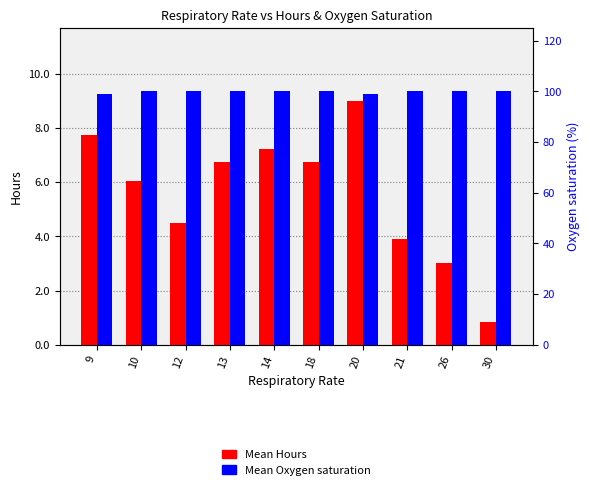

Reading left to right, list all the values displayed in this chart.

Mean Hours: 9=7.7	10=6.1	12=4.5	13=6.7	14=7.2	18=6.7	20=9.0	21=3.9	26=3.0	30=0.8
Mean Oxygen saturation: 9=99.0	10=100.0	12=100.0	13=100.0	14=100.0	18=100.0	20=99.0	21=100.0	26=100.0	30=100.0